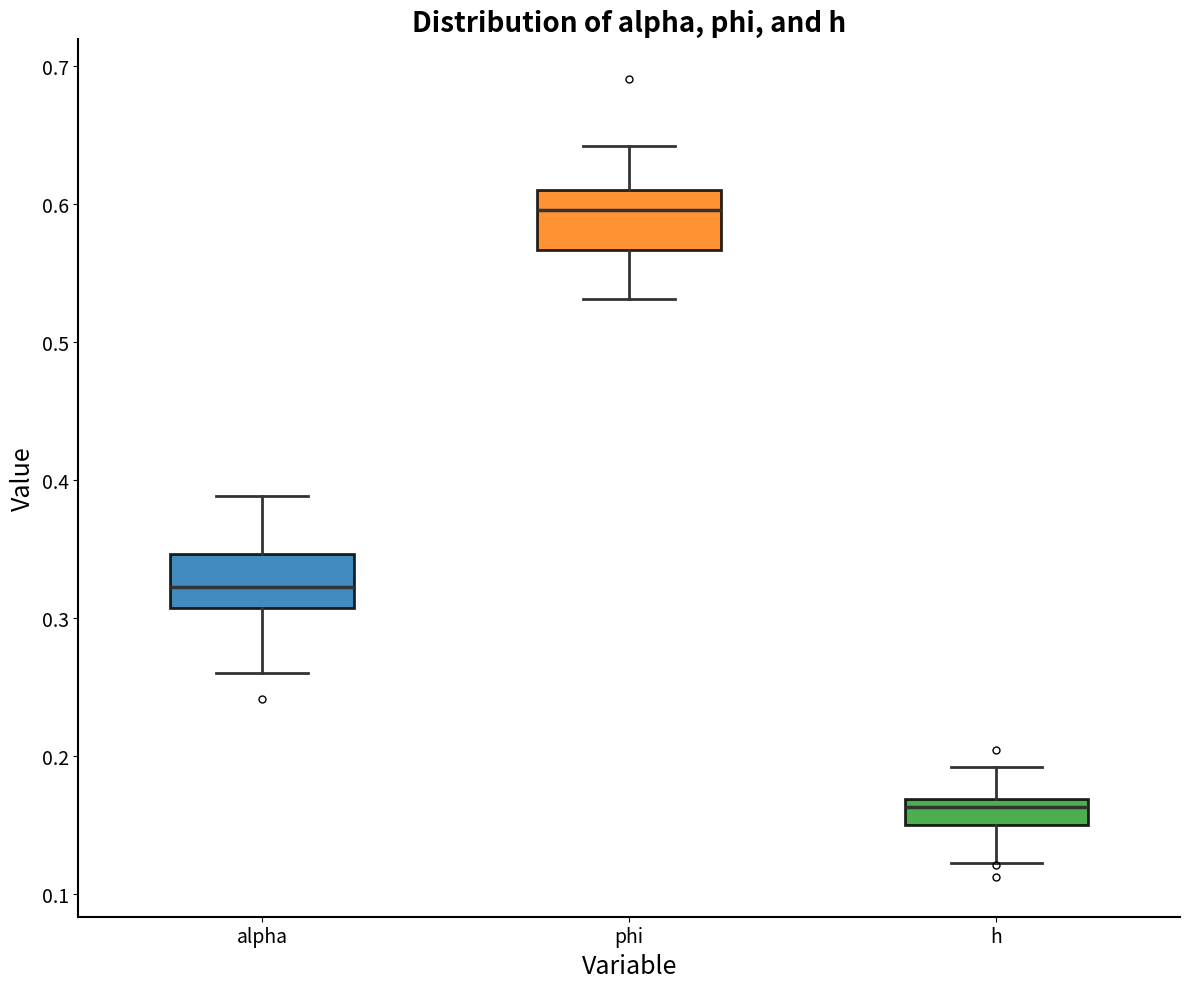

Reading left to right, transcribe this box plot: for each box, give where its median line is, the range the box spans, and where its two whiskers end, as read against the y-axis. The values are not printed on the chart, so give them approximately, as read against the axis.

alpha: median 0.32, box 0.31 to 0.35, whiskers 0.26 to 0.39
phi: median 0.60, box 0.57 to 0.61, whiskers 0.53 to 0.64
h: median 0.16, box 0.15 to 0.17, whiskers 0.12 to 0.19